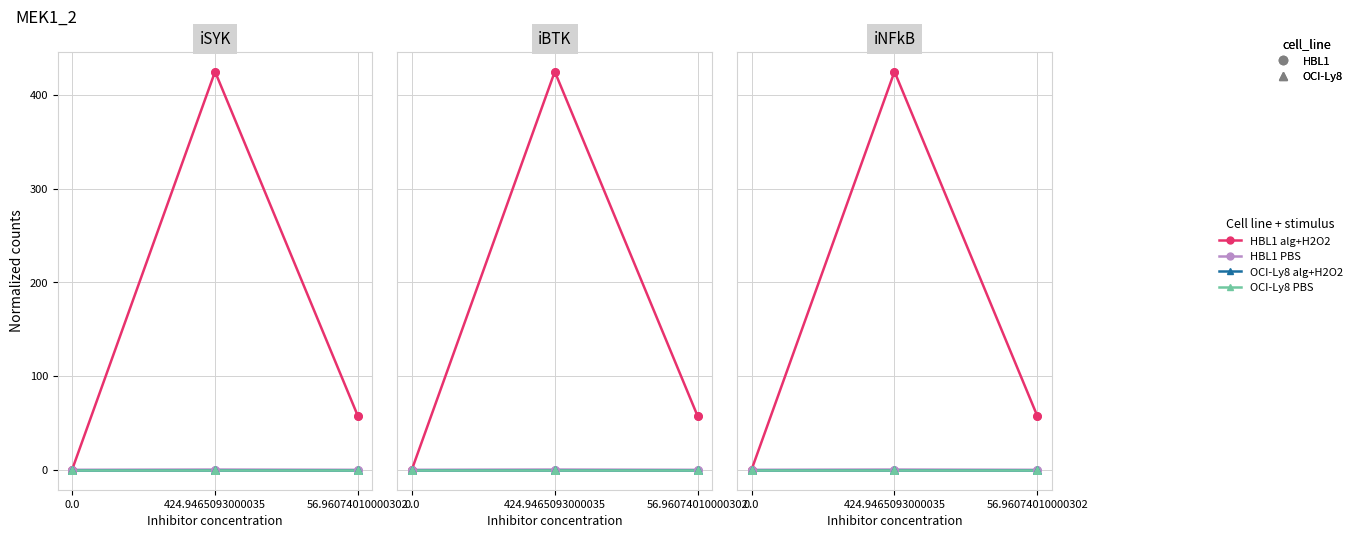

At how many categories does at least one series exceed 124?

1